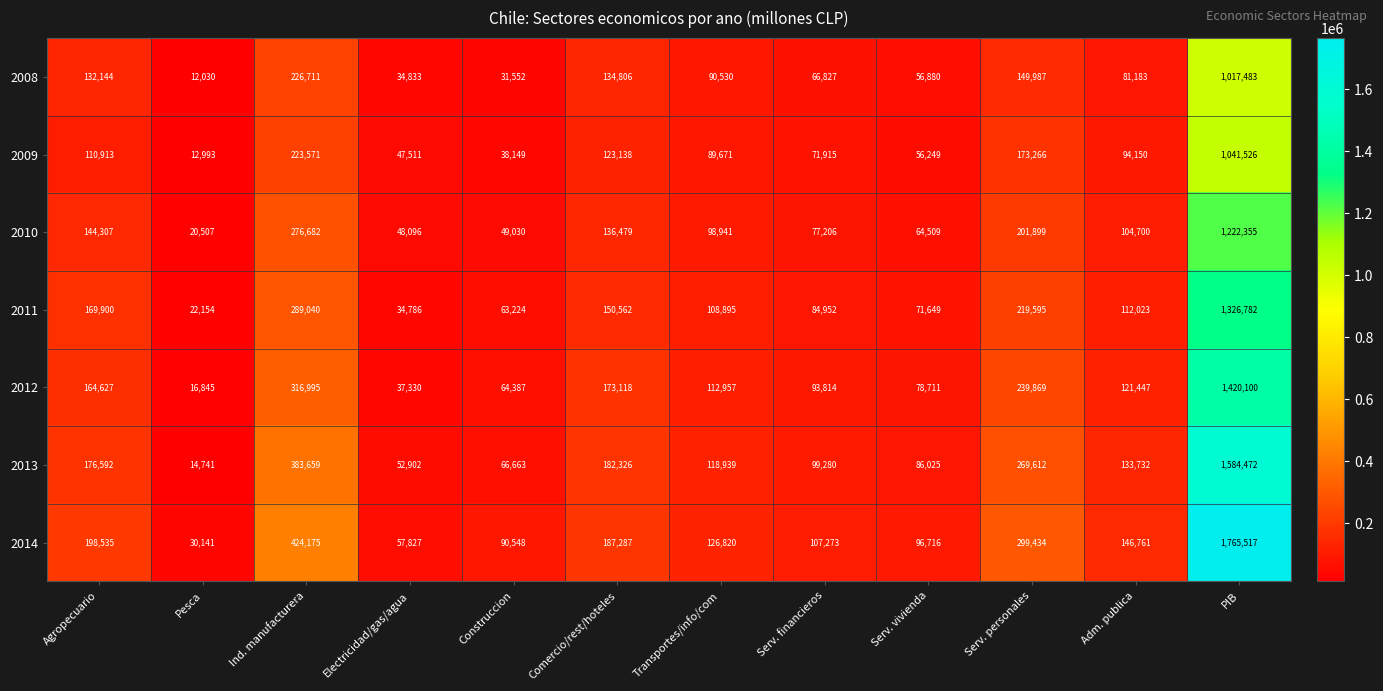

What is the sum of the 2010 values at Construccion and Adm. publica?

153730